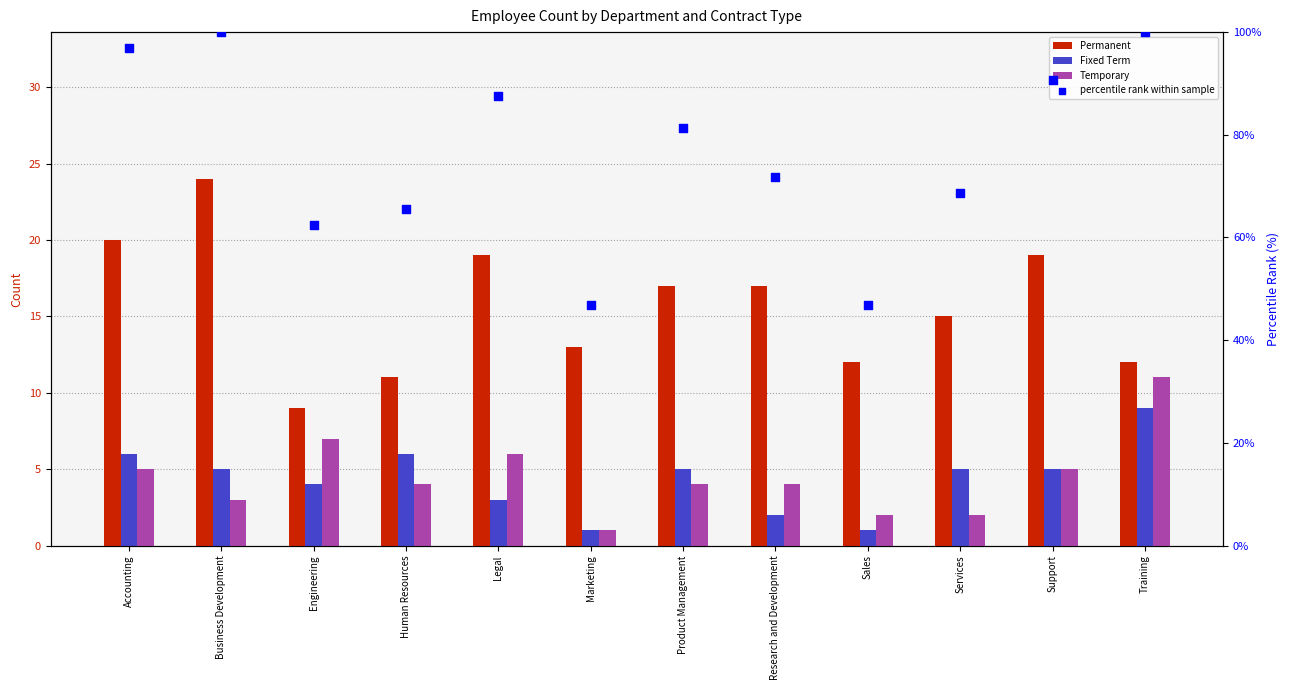

At which category is the sum across all series the highest?

Business Development